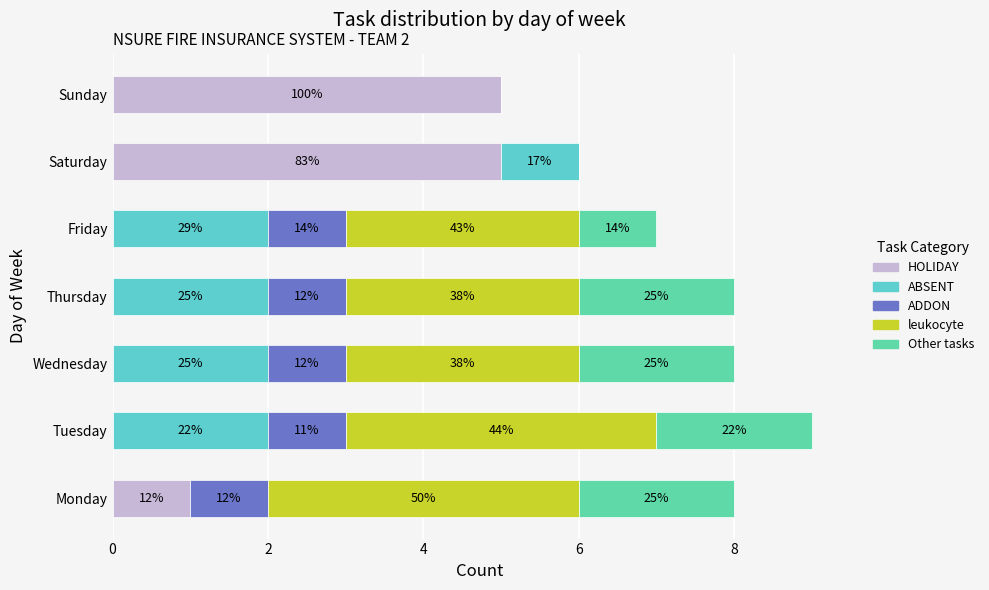

What are all the series names shown in the legend?

HOLIDAY, ABSENT, ADDON, leukocyte, Other tasks